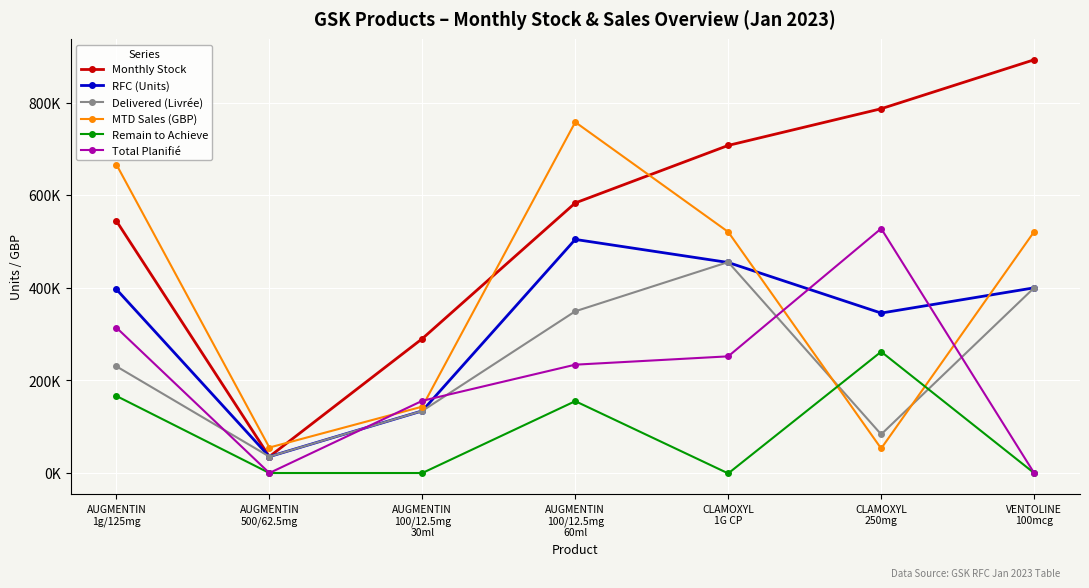

Which series has the widest spread of values?

Monthly Stock